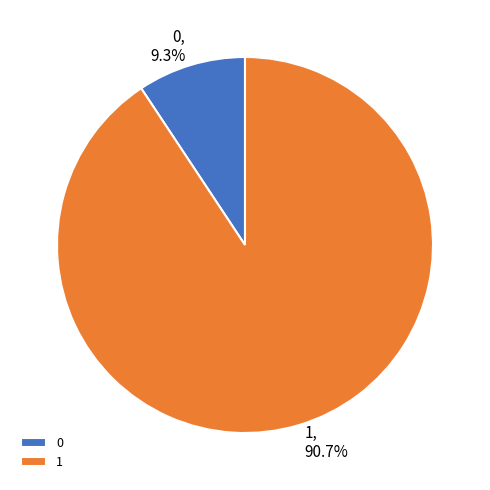

To the nearest percent, what is the difference between the largest and smallest slice percentages?

81%